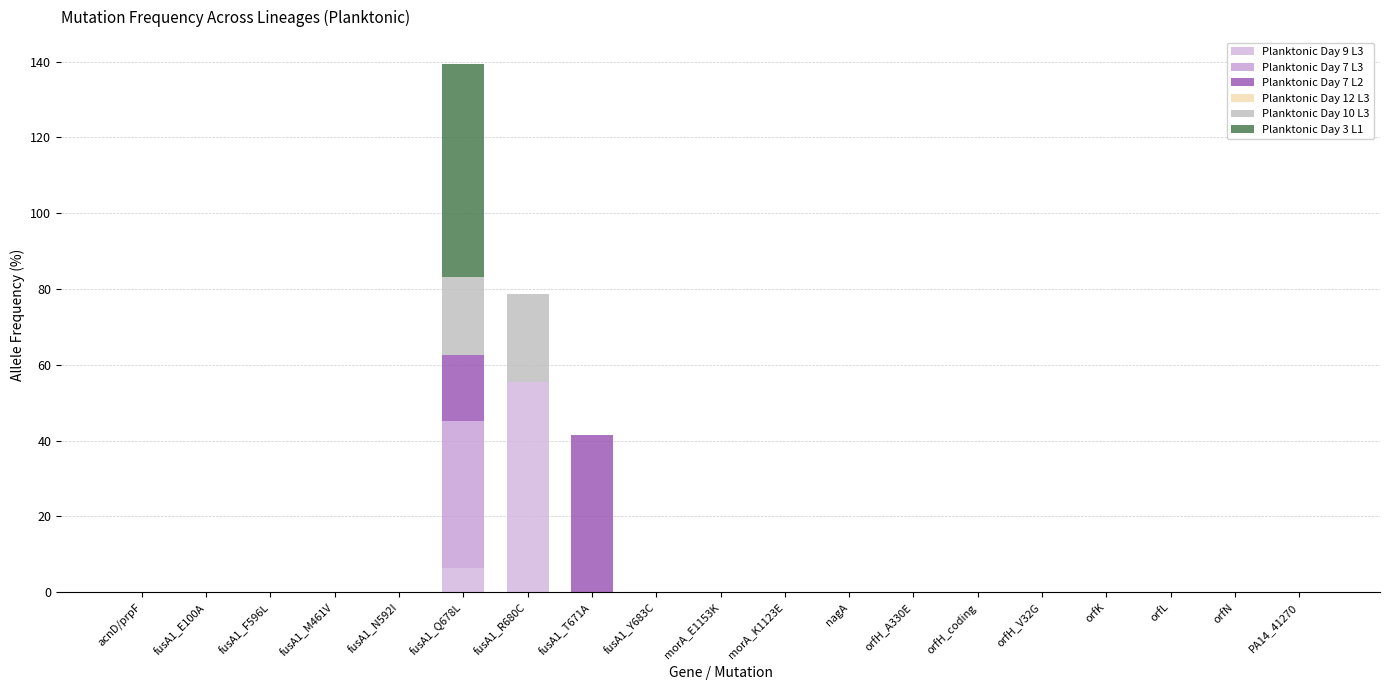

What is the difference between the maximum and minimum values in the Planktonic Day 9 L3 series?

55.4